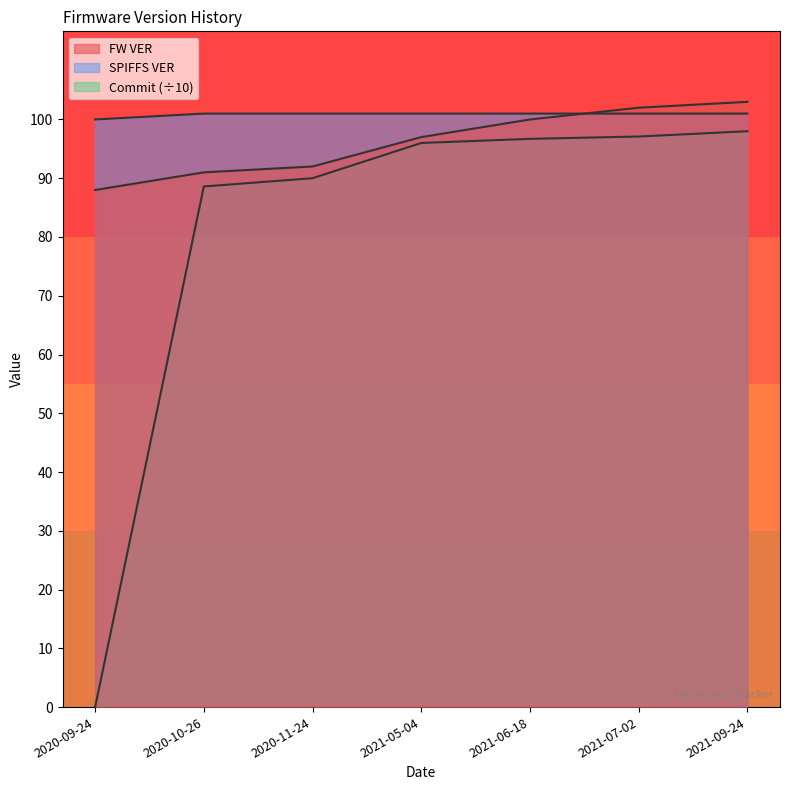

How many lines are shown in the chart?

3